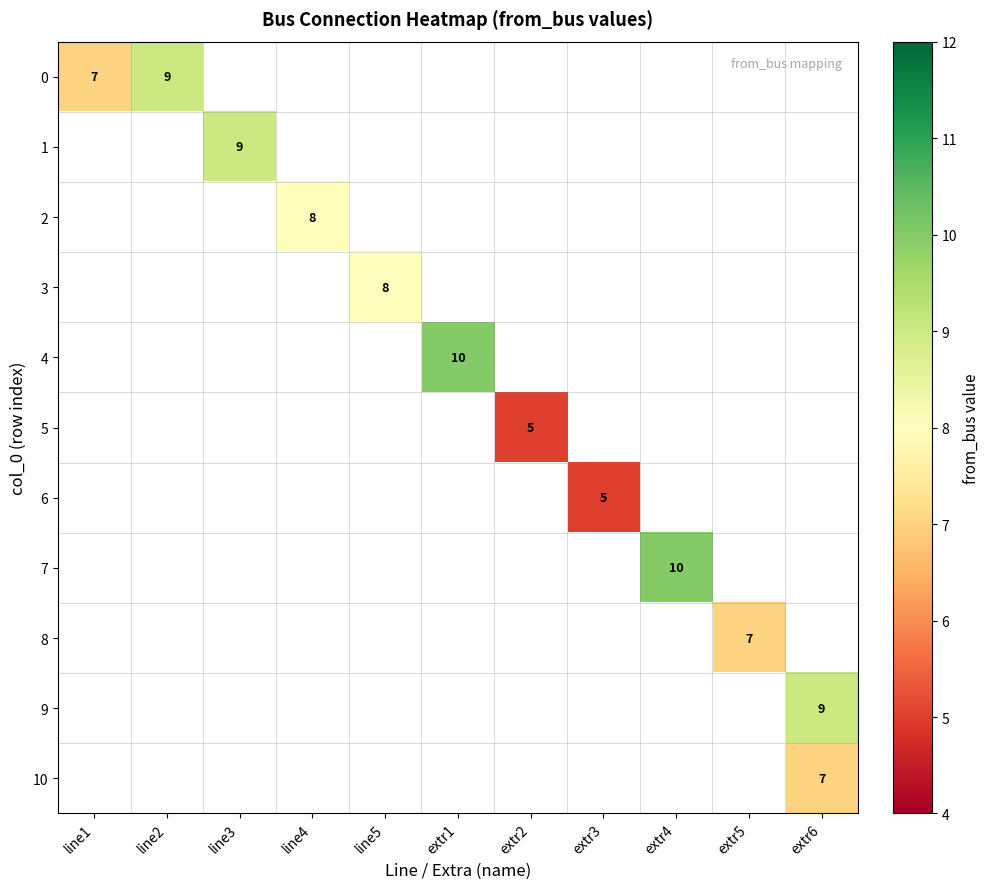

True or false: 10 has a value of 12 at extr6.

False